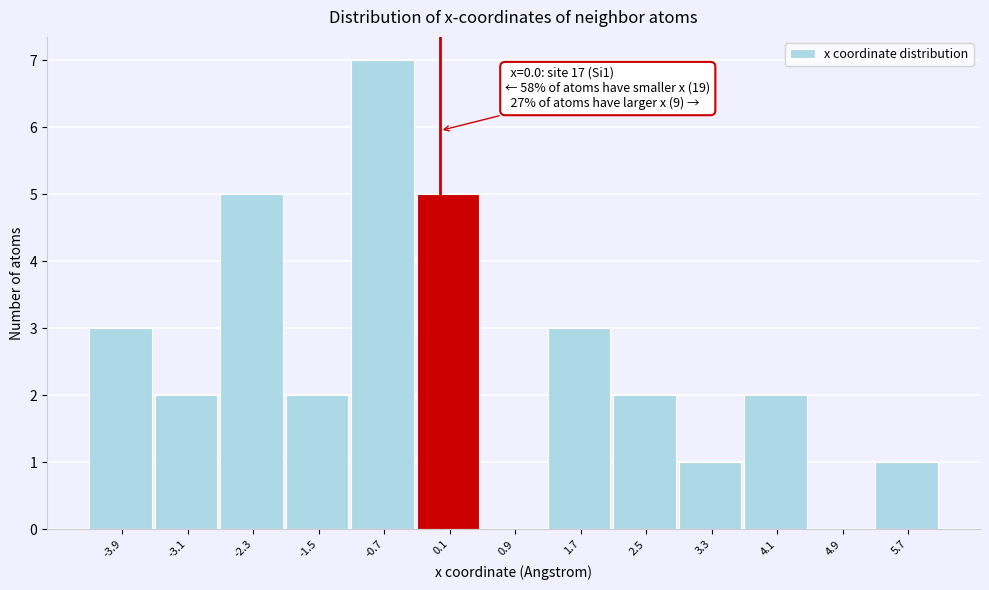

Over which range of the x-axis is the bar tallest?

-1.1 to -0.3